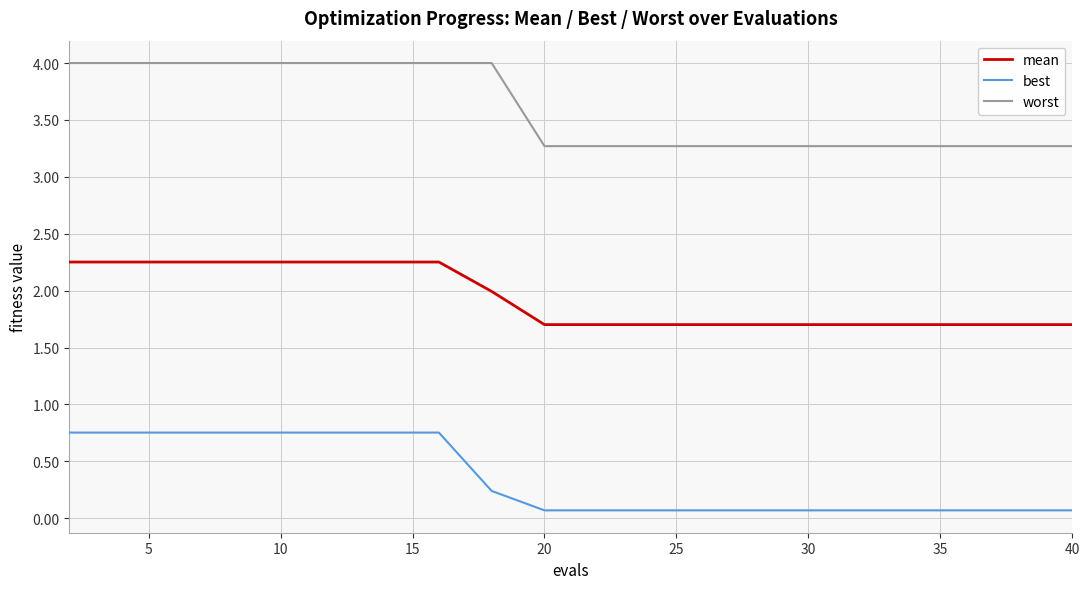

Which series has the largest total across all categories?

worst